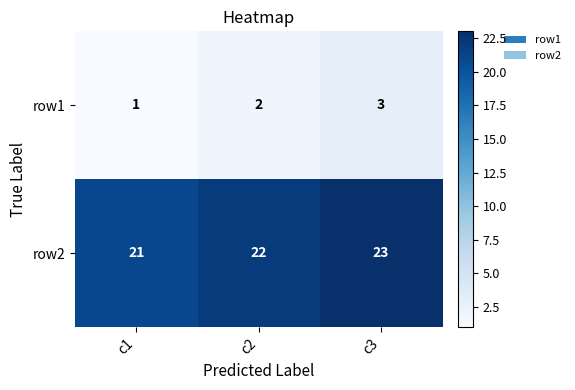

Rank the series at c3 from lowest to highest value.

row1, row2